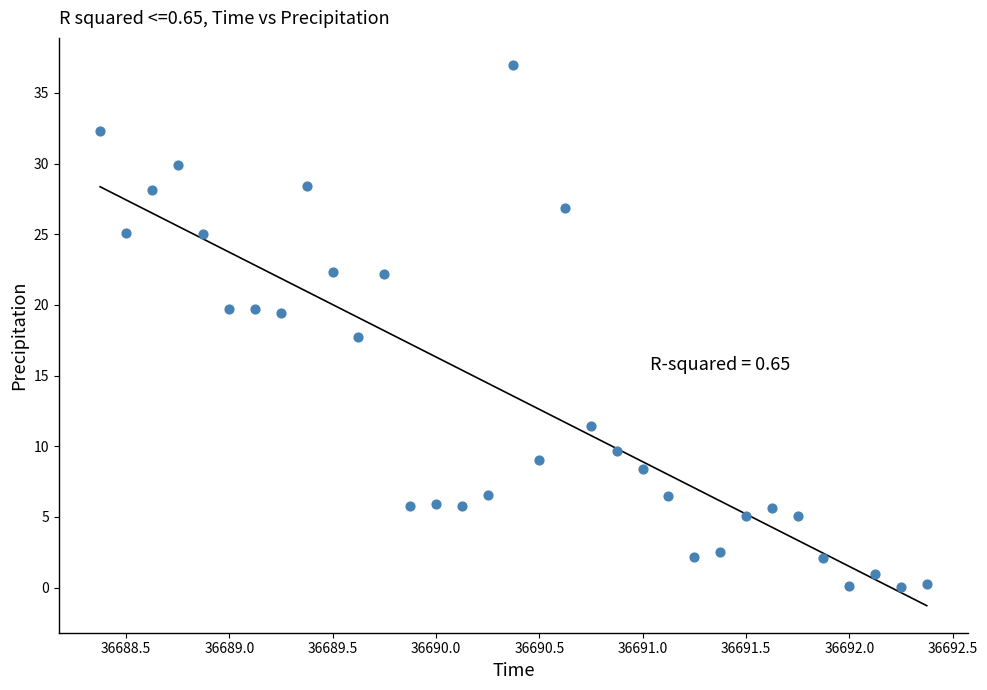

What is the range of X values (max minus min)?

4.0